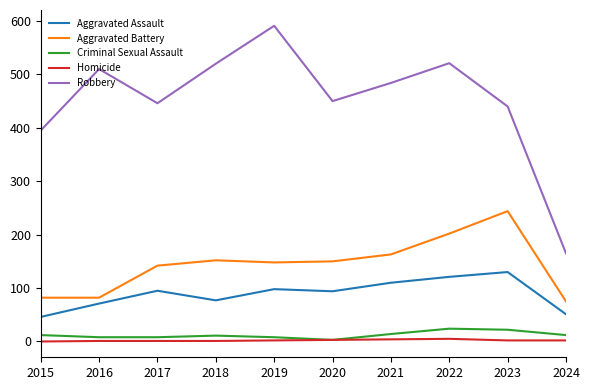

List the series in order of their peak value, lowest first.

Homicide, Criminal Sexual Assault, Aggravated Assault, Aggravated Battery, Robbery